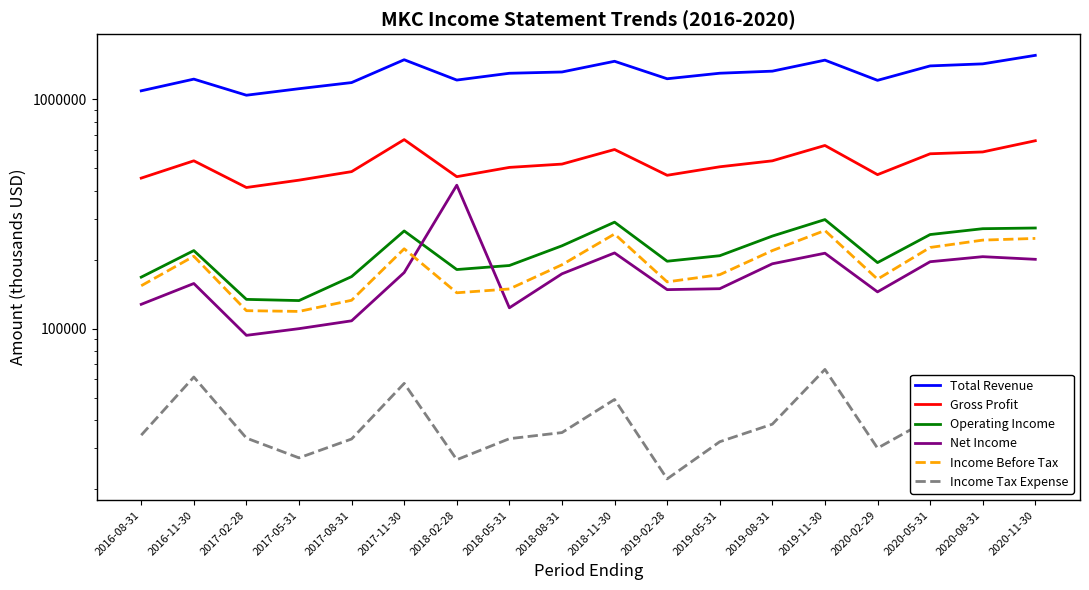

How many lines are shown in the chart?

6